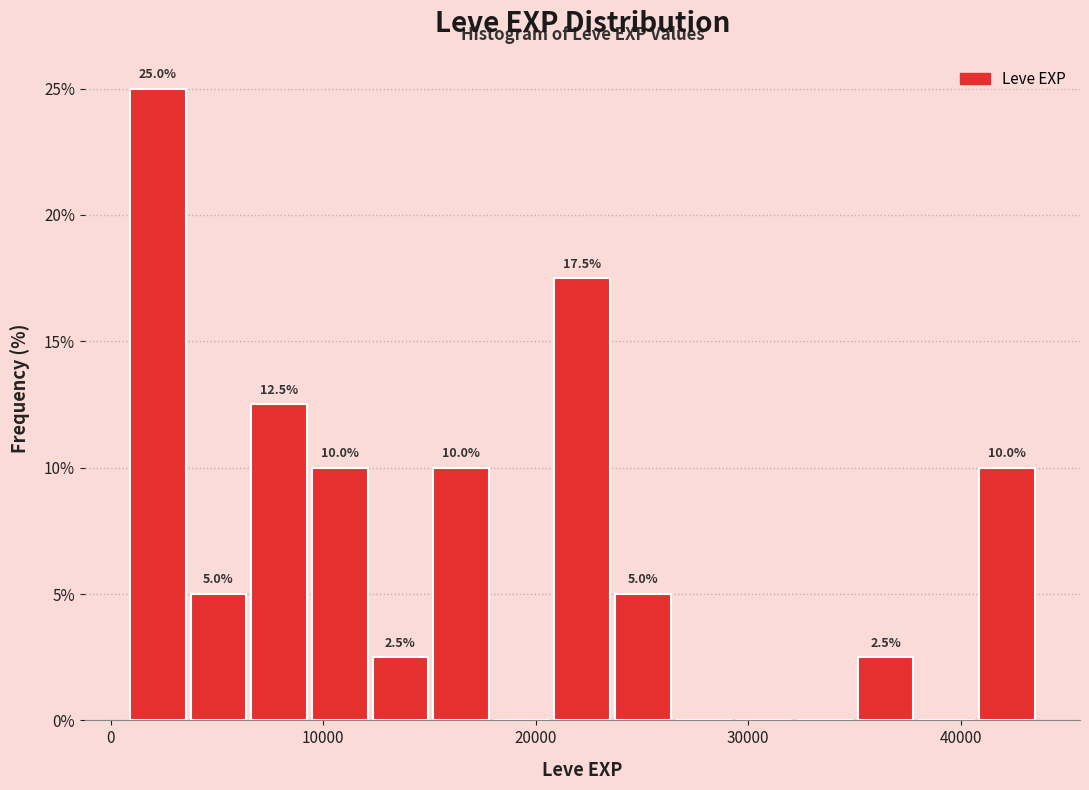

Around what value on the x-axis is the tallest bar? Give the approximate position of its centre, as read against the axis.

2000